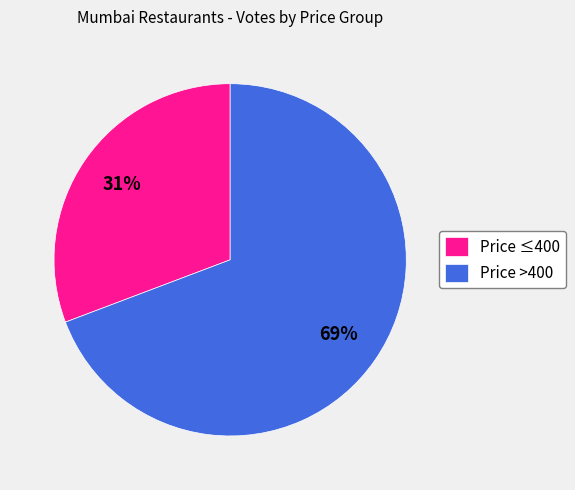

To the nearest percent, what portion does Price ≤400 represent?

31%